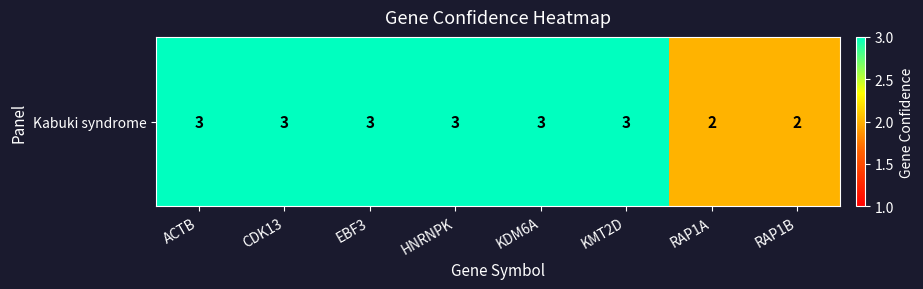

What is the difference between the maximum and second lowest values?

1